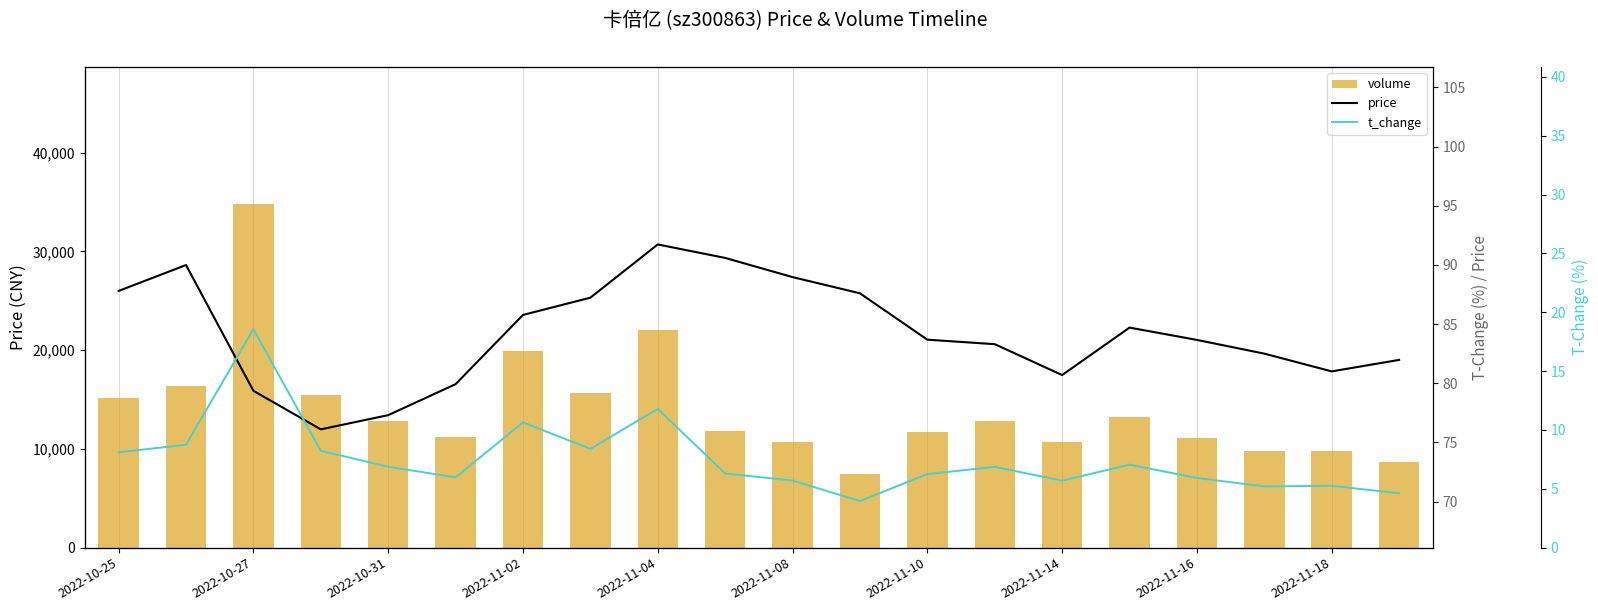

Where does the volume series first go above 12852?

2022-10-25